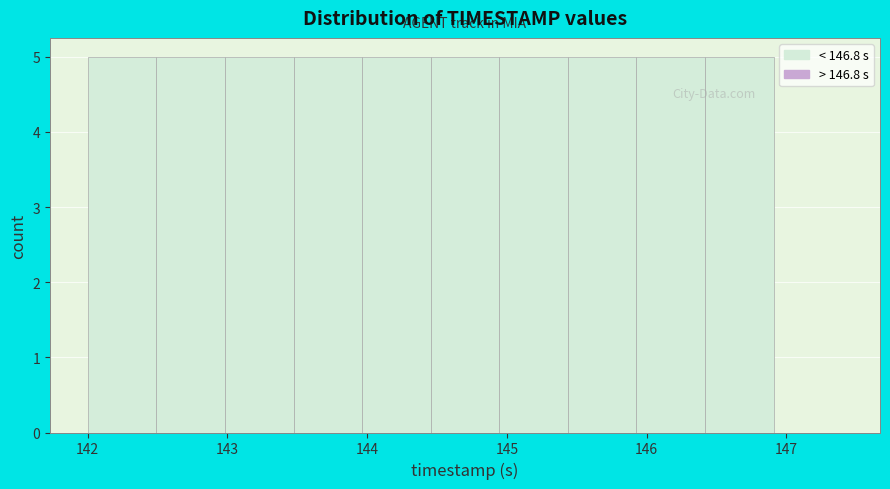

How tall is the bar that spans 143.5 to 144.0 on the x-axis? Neither the bar edges nor the heights are printed on the chart, so give them approximately, as read against the axes.

5